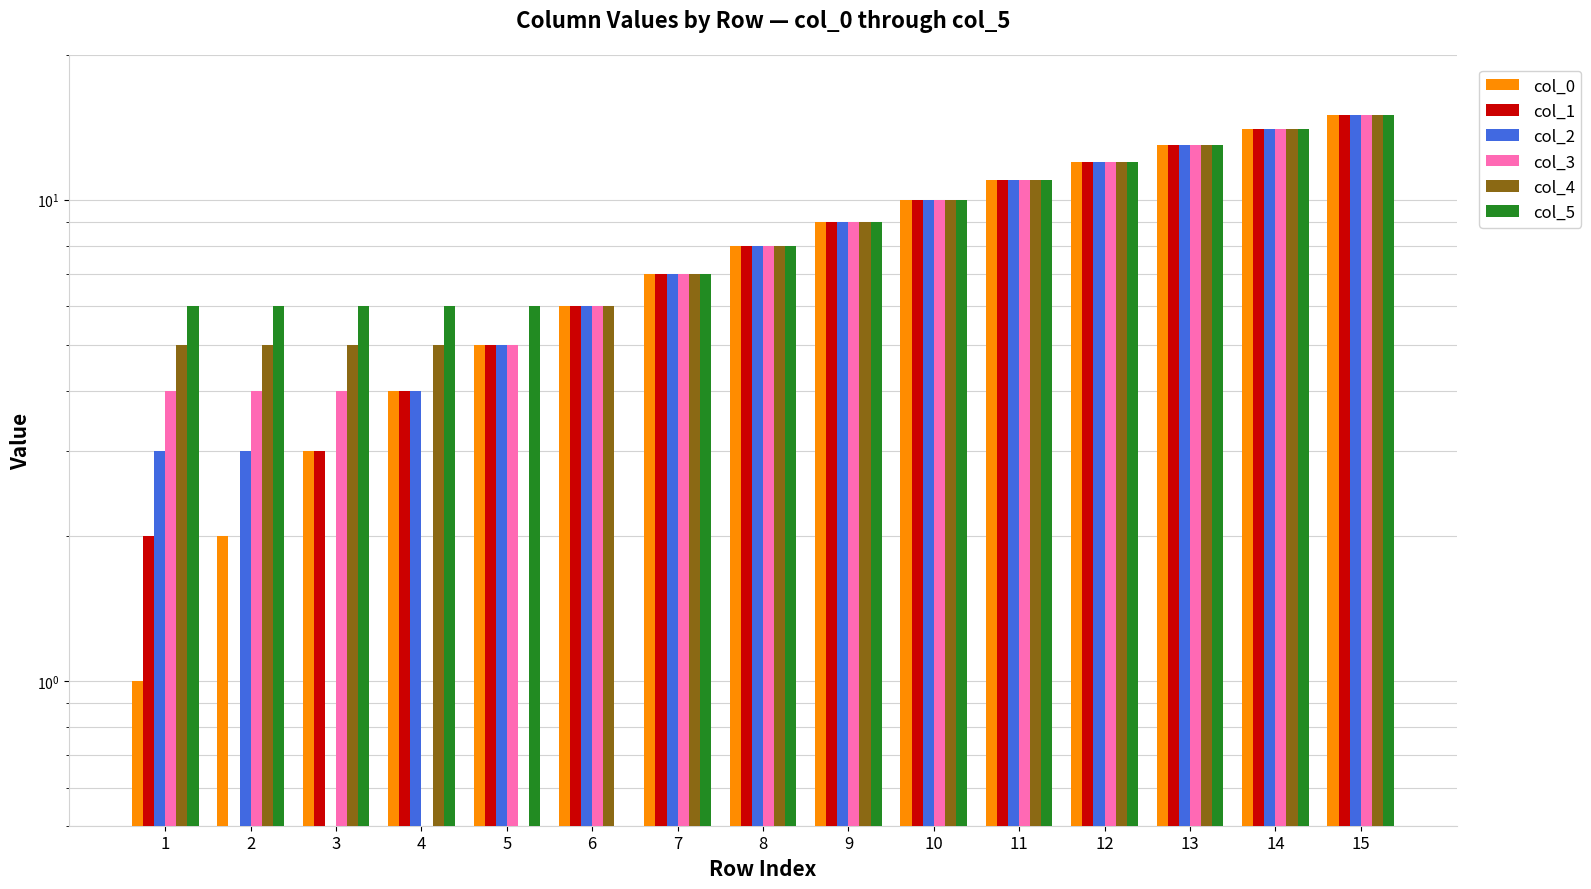

What is the difference between the col_1 values at 9 and 2?

9